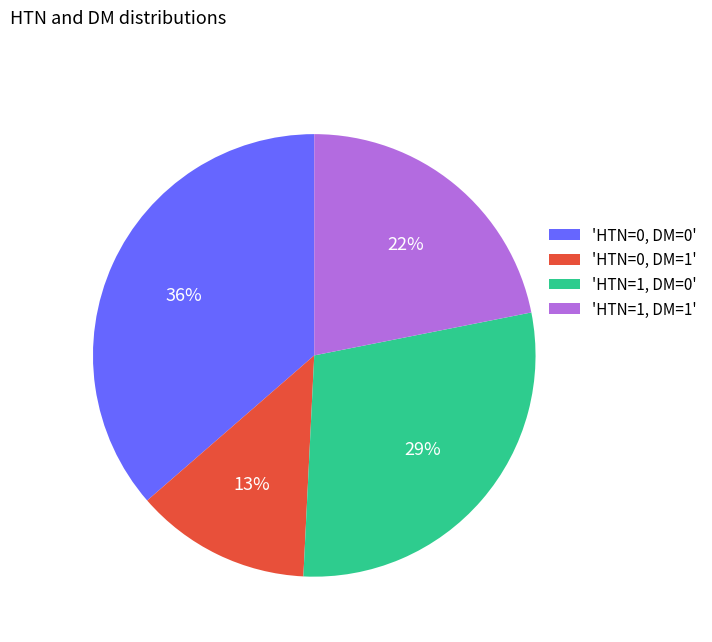

To the nearest percent, what is the combined percentage of 'HTN=1, DM=0' and 'HTN=0, DM=0'?

65%